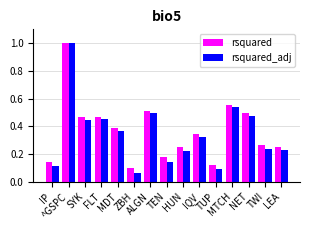

What is the highest value of the rsquared_adj series?

1.0